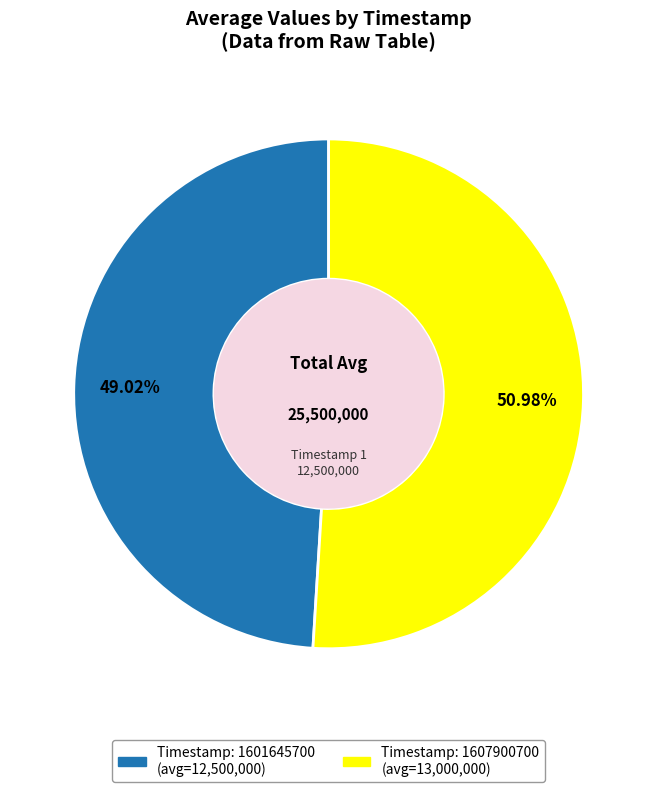

Does any single category account for the majority?

Yes